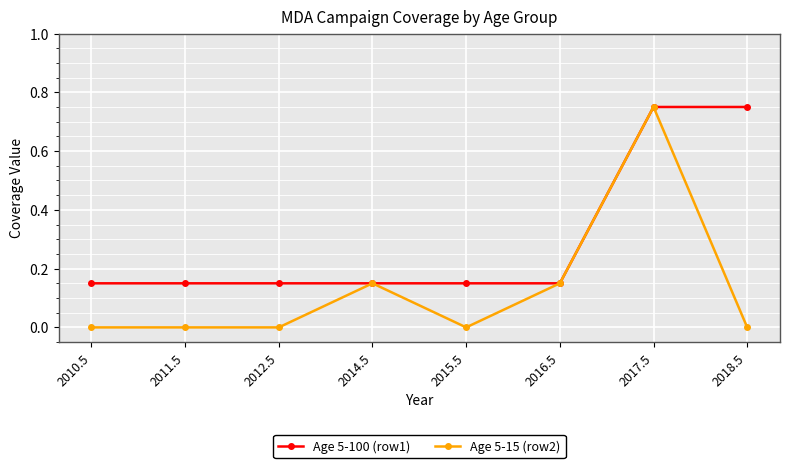

The value of Age 5-15 (row2) at 2011.5 is -0.4. True or false?

False